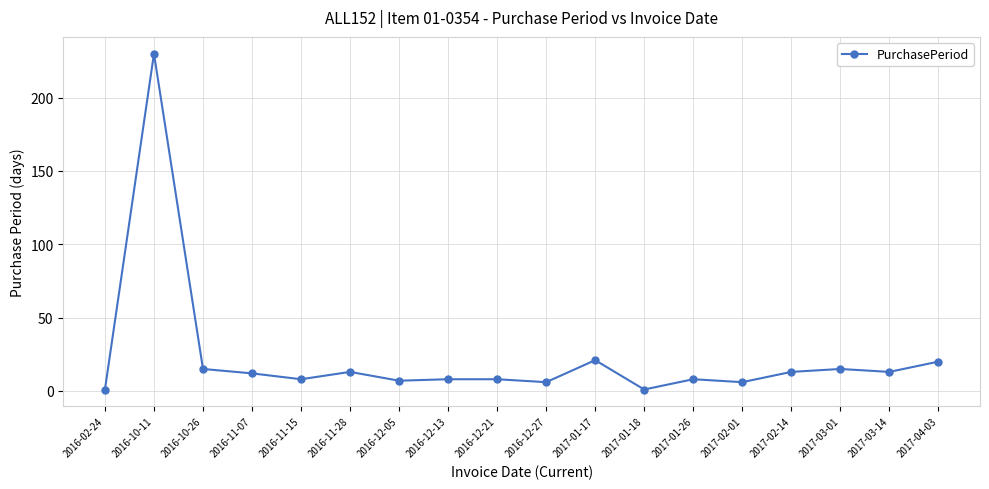

Is it true that the value at 2016-11-15 is 8?

True